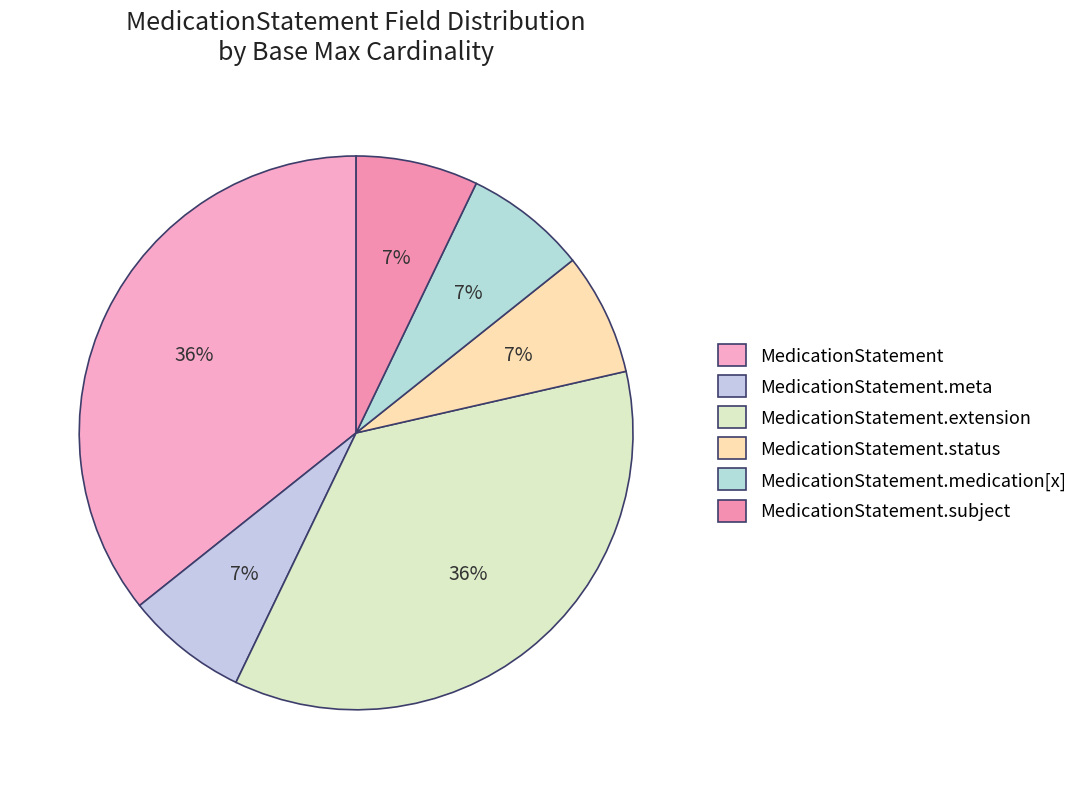

How many segments does this pie chart have?

6